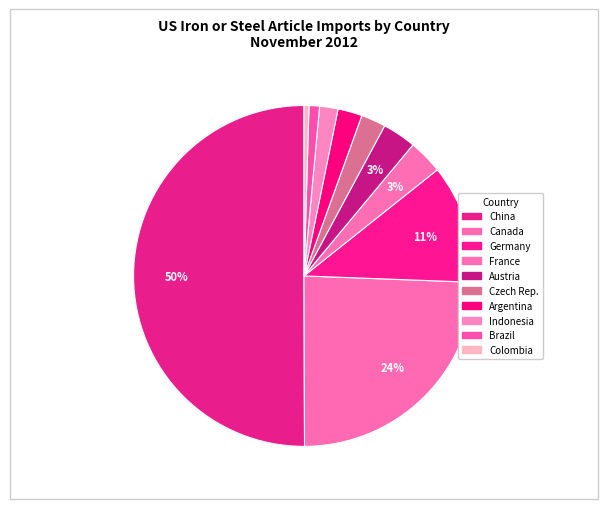

What is the ratio of the value at China to the value at Argentina?

21.8